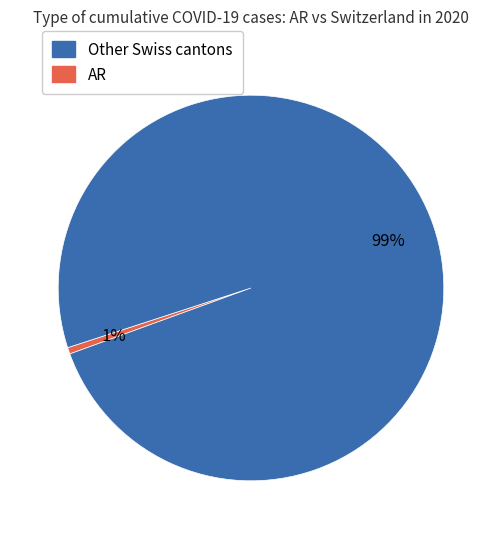

To the nearest percent, what is the average slice percentage?

50%